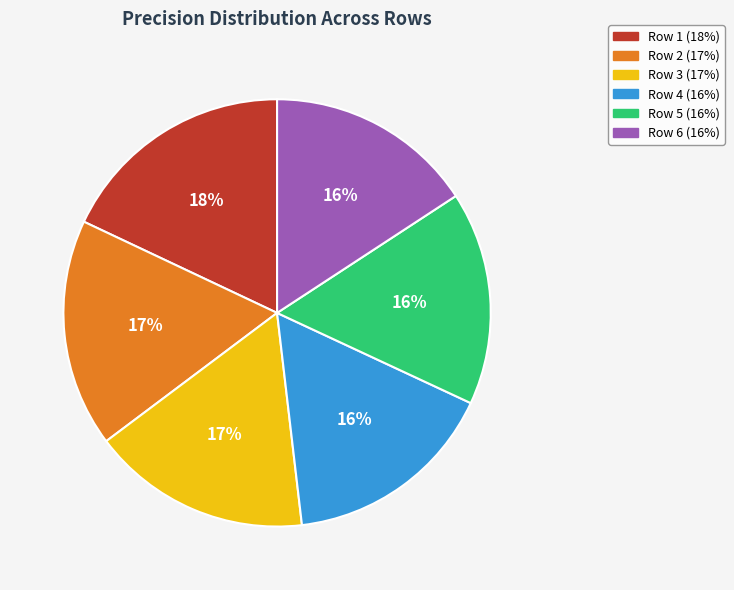

To the nearest percent, what is the difference between the largest and smallest slice percentages?

2%